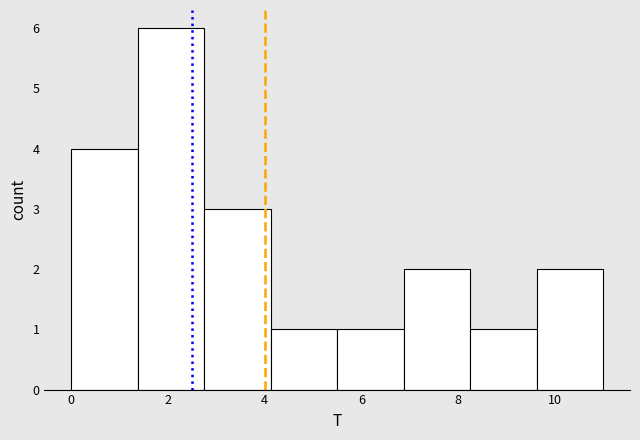

Reading left to right, list every bar in this chart as the range it spans on the x-axis followed by its height. Neither the bar edges nor the heights are printed on the chart, so give them approximately, as read against the axes.

0.0 to 1.4: 4
1.4 to 2.8: 6
2.8 to 4.2: 3
4.2 to 5.6: 1
5.6 to 6.8: 1
6.8 to 8.2: 2
8.2 to 9.6: 1
9.6 to 11.0: 2